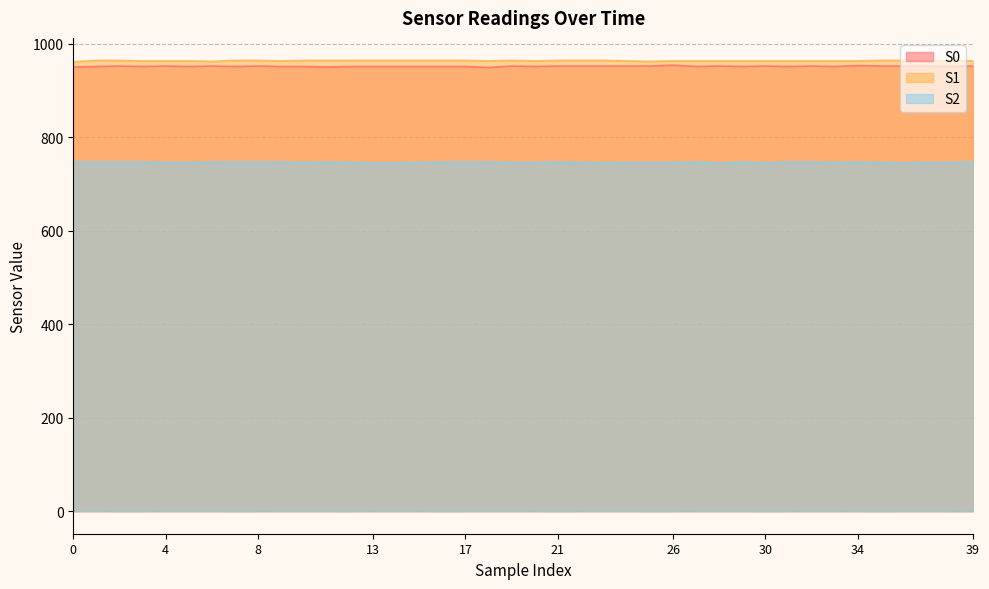

Which has a higher value, 6 or 15?

6